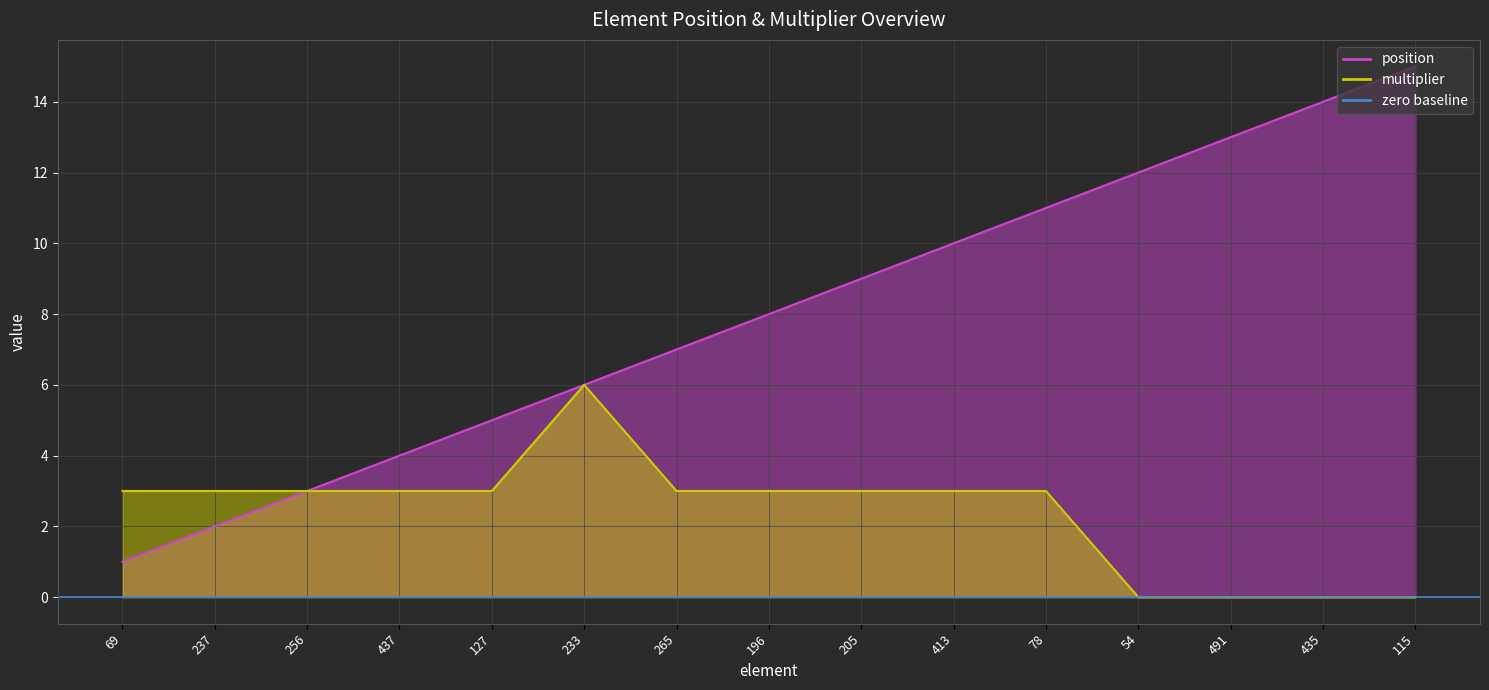

Rank the series by their average value, from highest to lowest.

position, multiplier